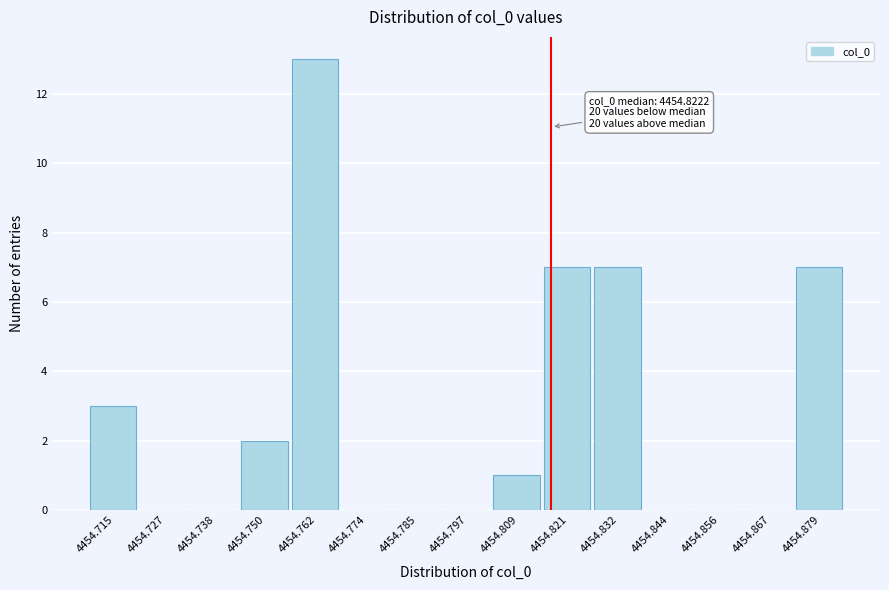

Reading left to right, transcribe all the data shown in this chart.

4454.715=3	4454.727=0	4454.738=0	4454.750=2	4454.762=13	4454.774=0	4454.785=0	4454.797=0	4454.809=1	4454.821=7	4454.832=7	4454.844=0	4454.856=0	4454.867=0	4454.879=7